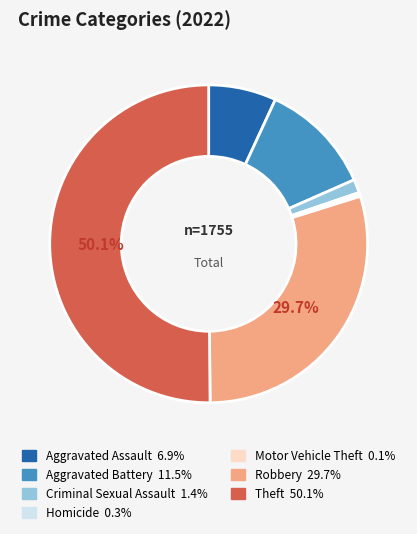

Which slice is the largest?

Theft